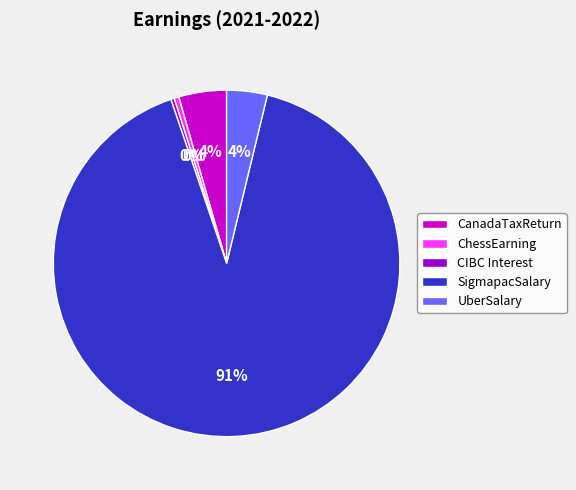

True or false: CIBC Interest accounts for 0% of the total.

True